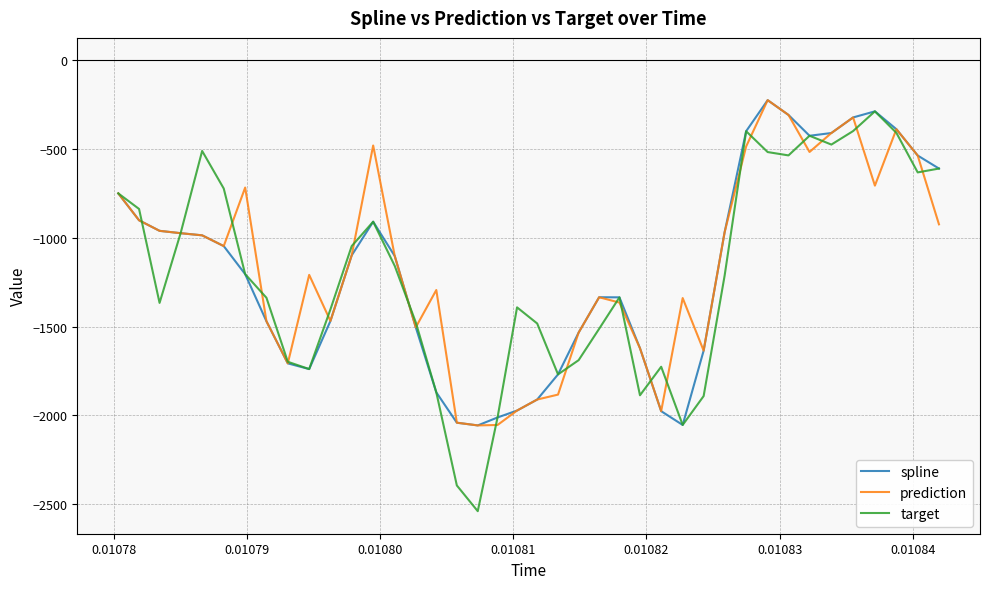

What is the lowest value of the target series?

-2539.5